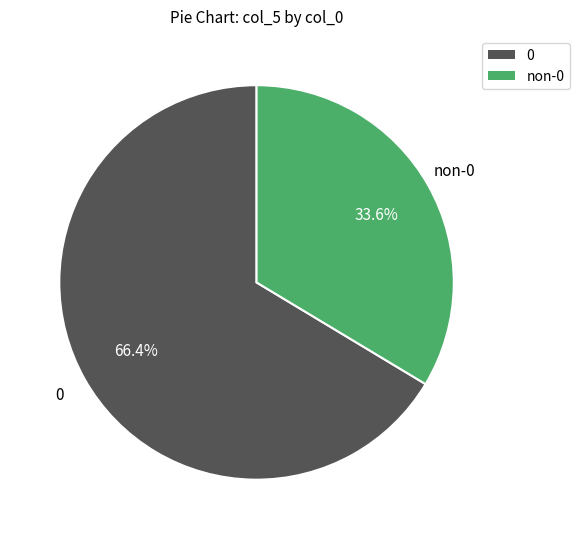

Is there any slice that represents more than half of the pie?

Yes